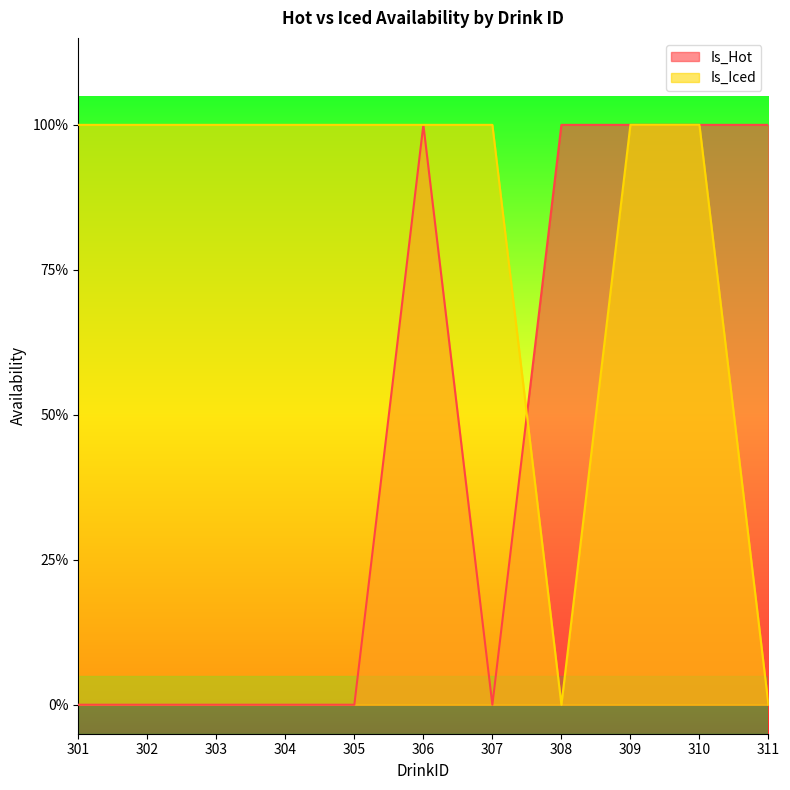

The Is_Iced series shows 1 at 305. True or false?

True